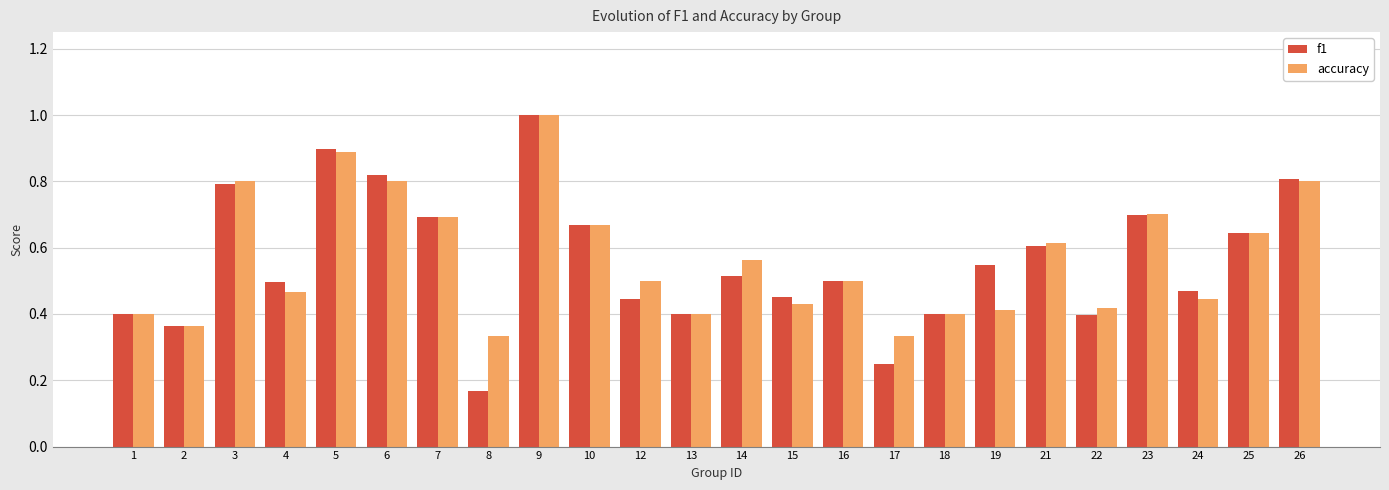

Which category has the highest value across all series?

9